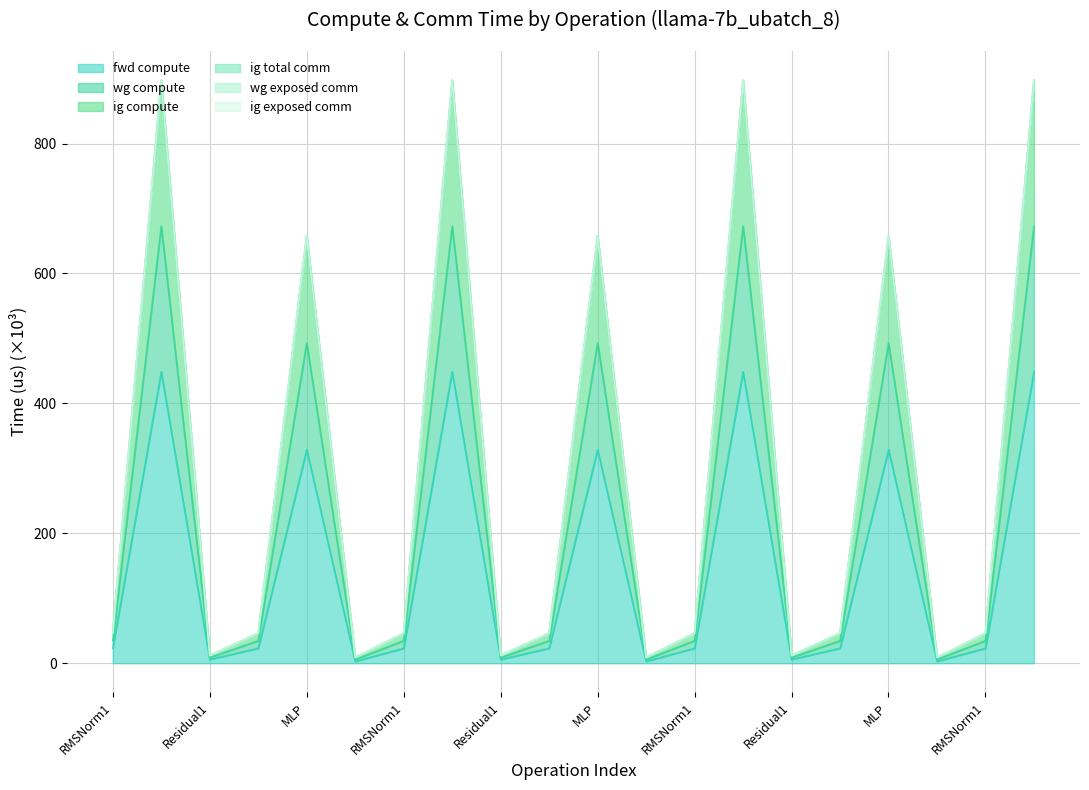

What is the greatest value displayed?

897.3